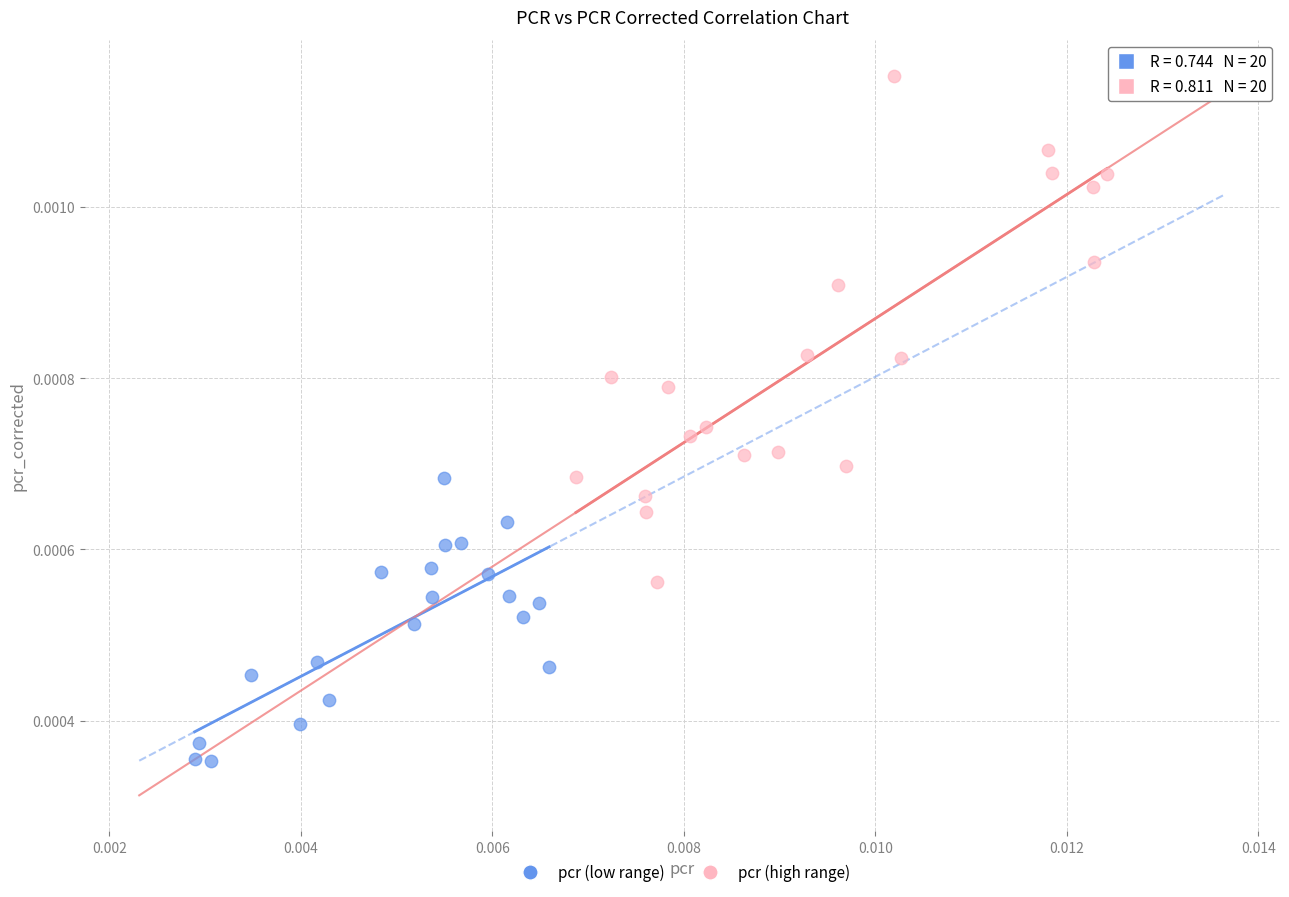

Which series reaches the maximum Y coordinate?

pcr (high range)